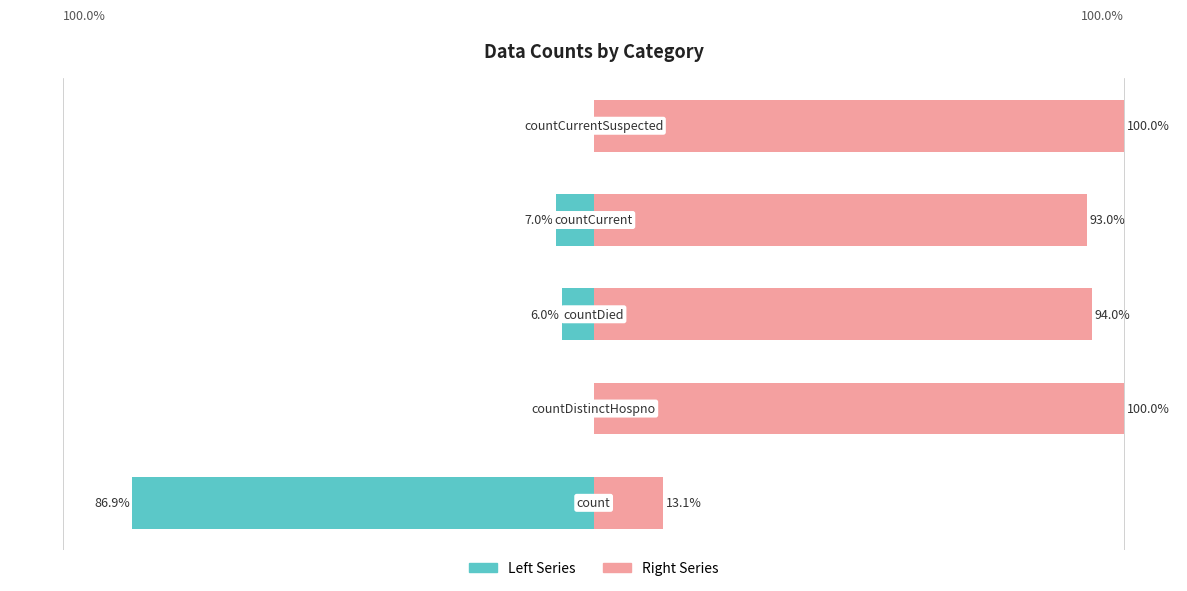

The value of Right Series at 4 is 100.0. True or false?

True